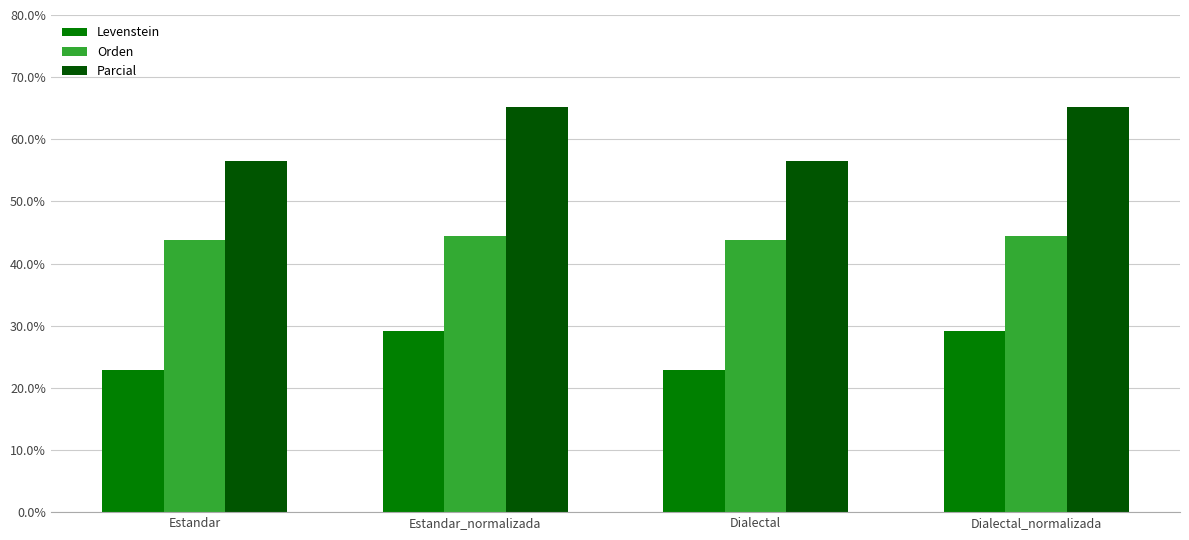

Reading left to right, extract all data points from this chart.

Levenstein: 22.8	29.2	22.8	29.2
Orden: 43.8	44.4	43.8	44.4
Parcial: 56.5	65.2	56.5	65.2